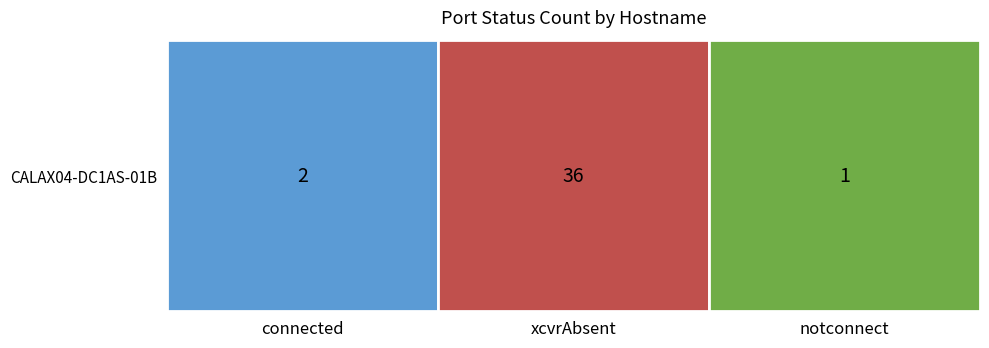

Reading left to right, extract all data points from this chart.

2	36	1